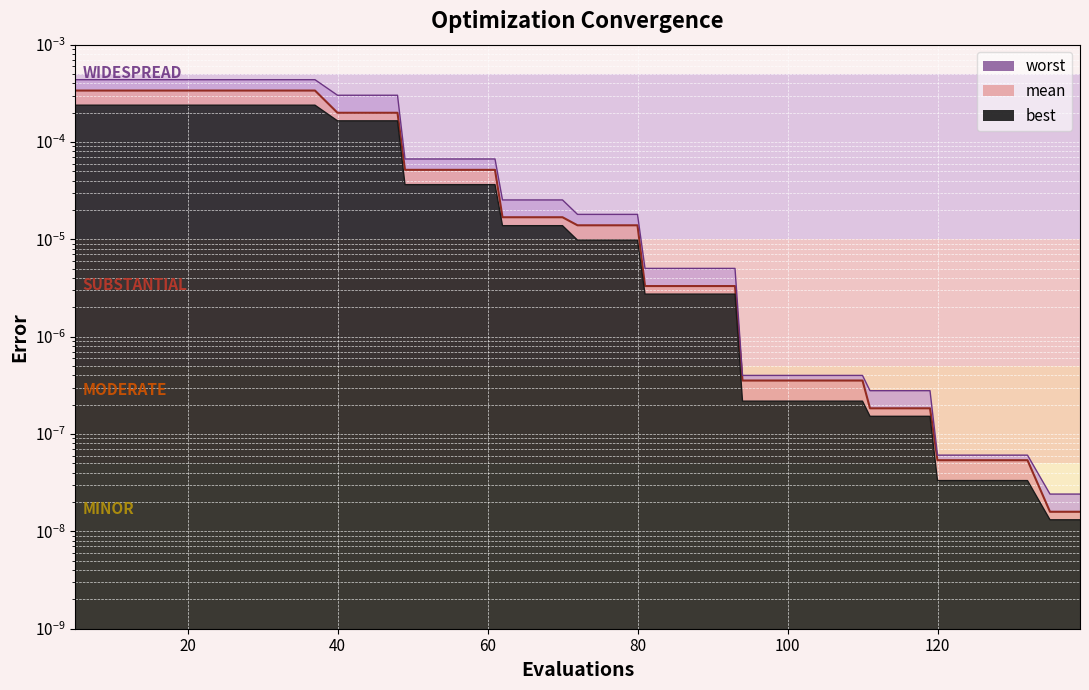

Which series changed the most between 17 and 93?

worst